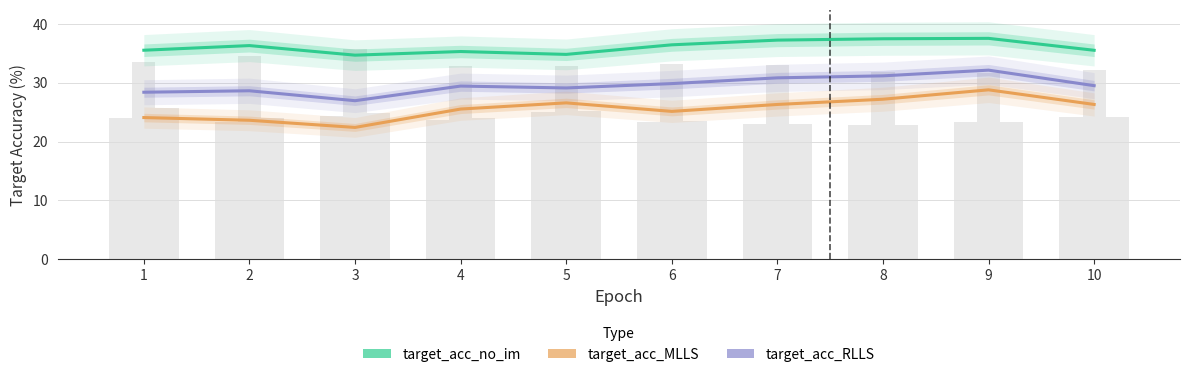

What is the total value across all series at 6?

91.5